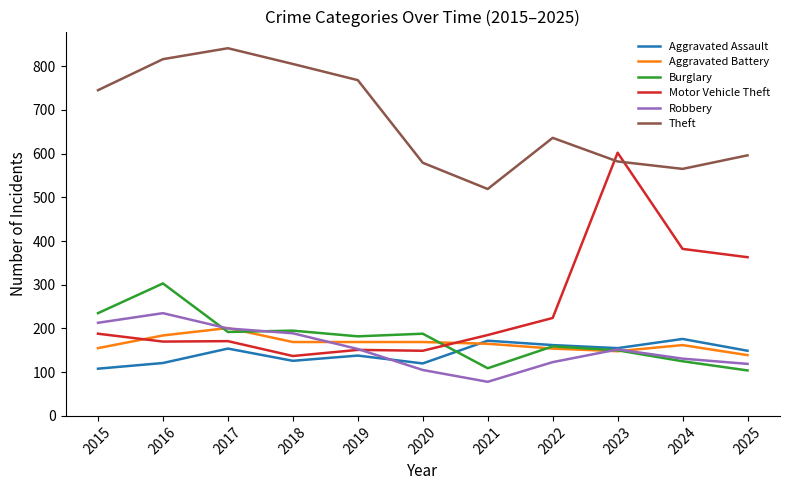

Which series has the widest spread of values?

Motor Vehicle Theft